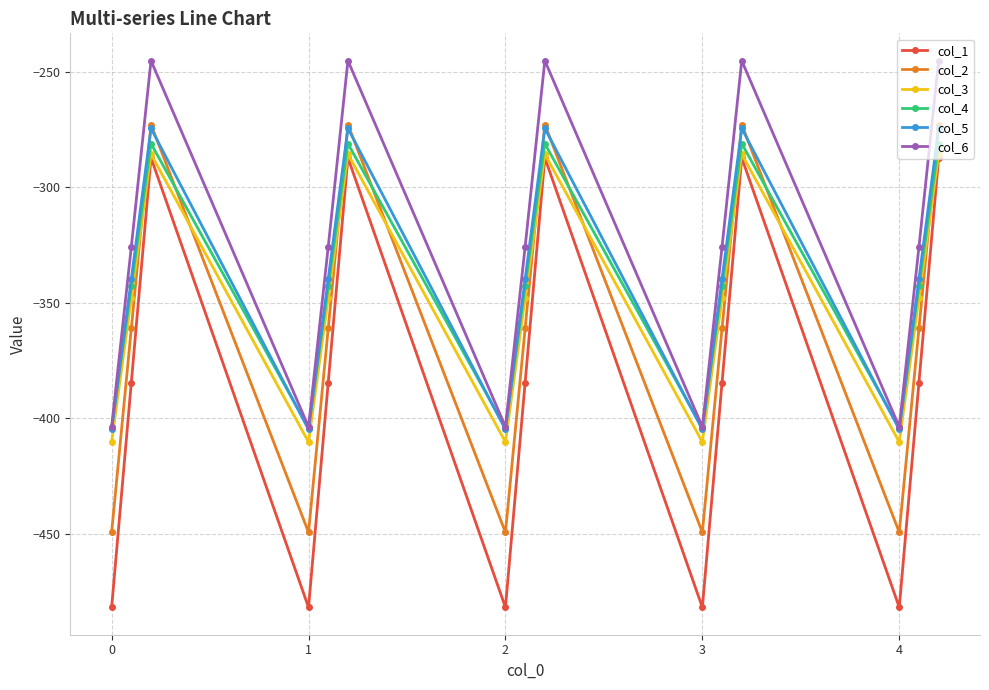

What is the maximum value for col_2?

-272.7